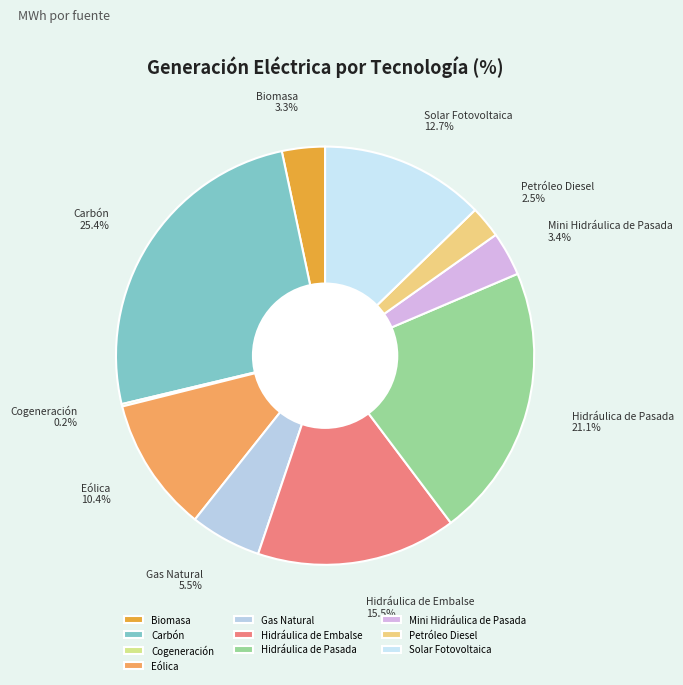

Which category has the biggest portion of the pie?

Carbón